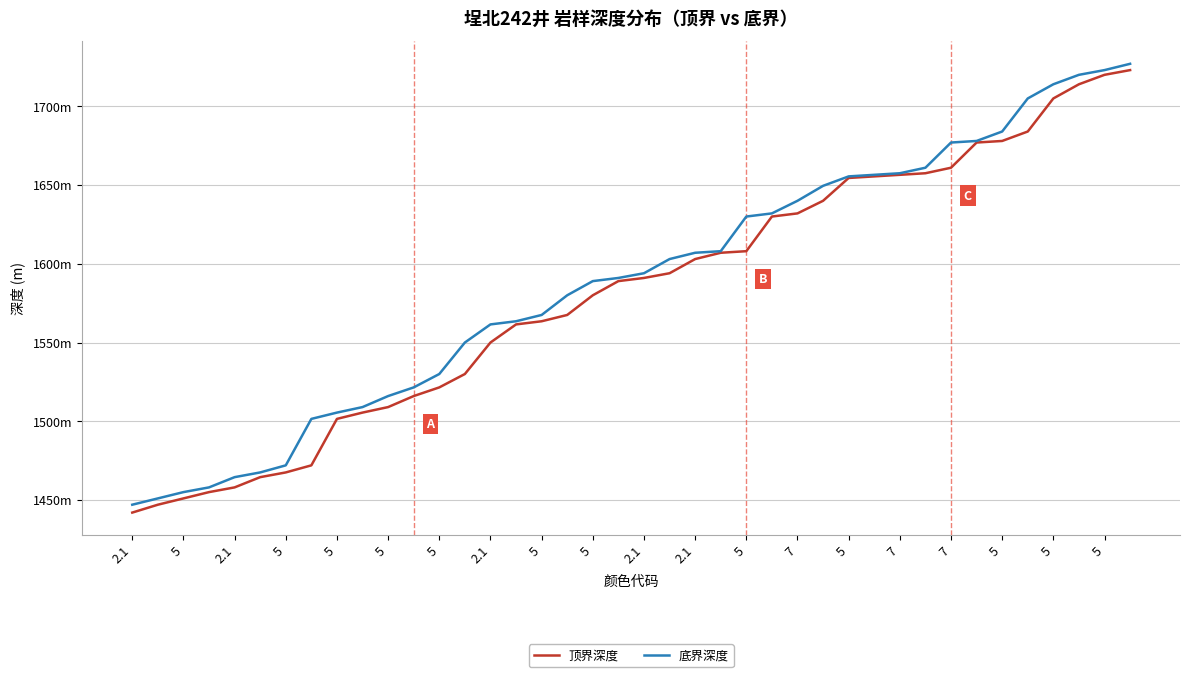

What is the difference between the maximum and minimum values in the 顶界深度 series?

281.0